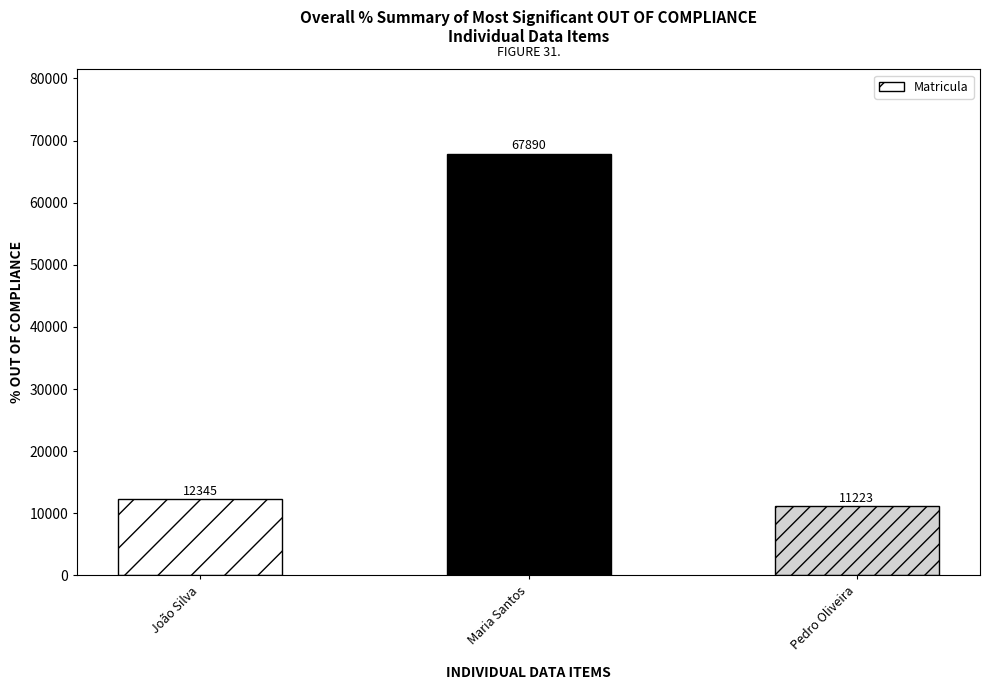

At which label is the value closest to 39556?

João Silva